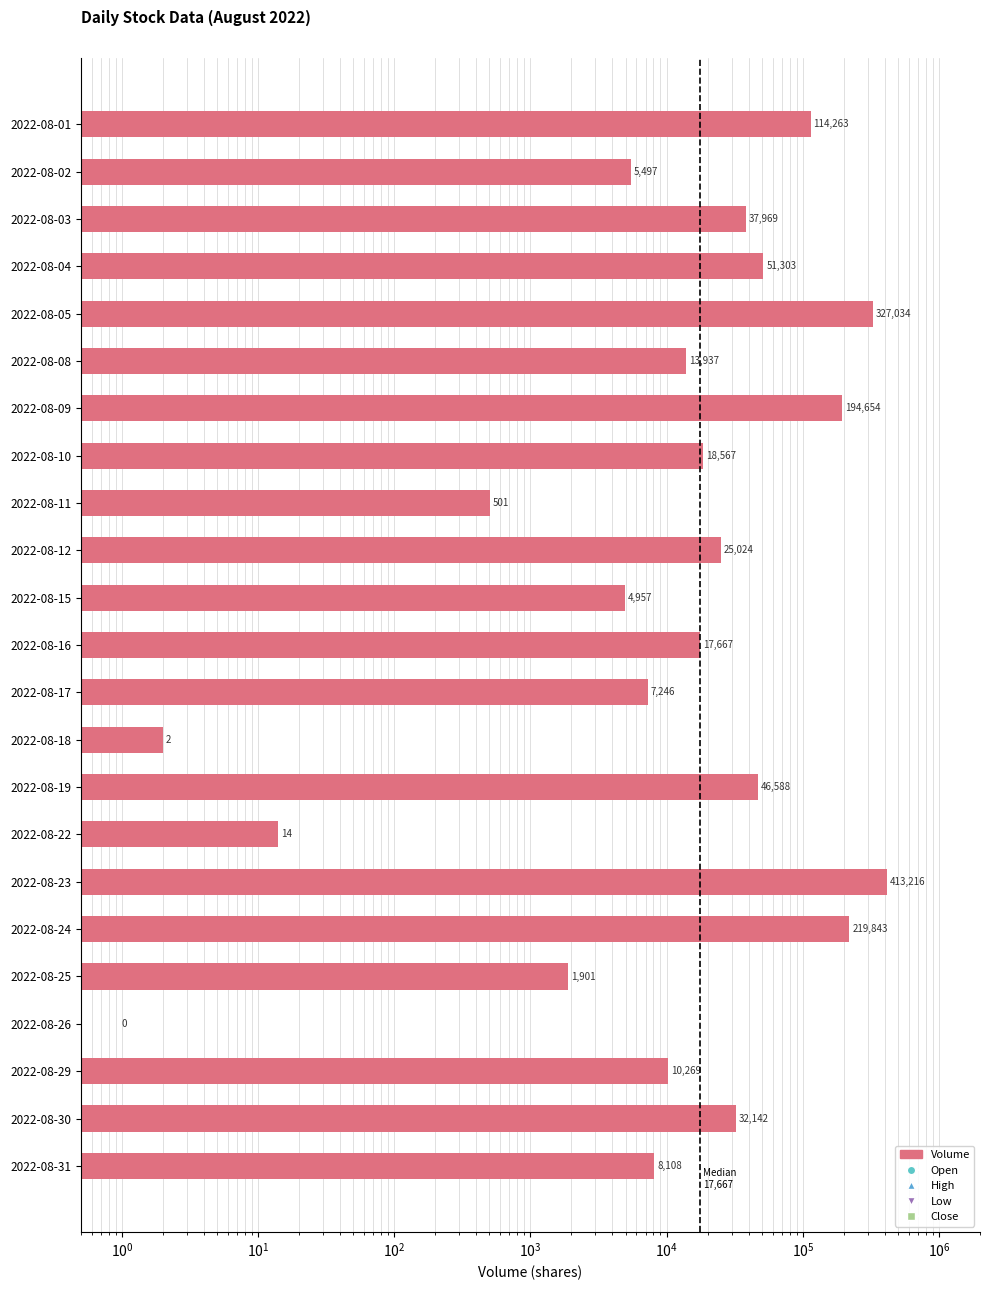

What is the sum of all High values?

253.0